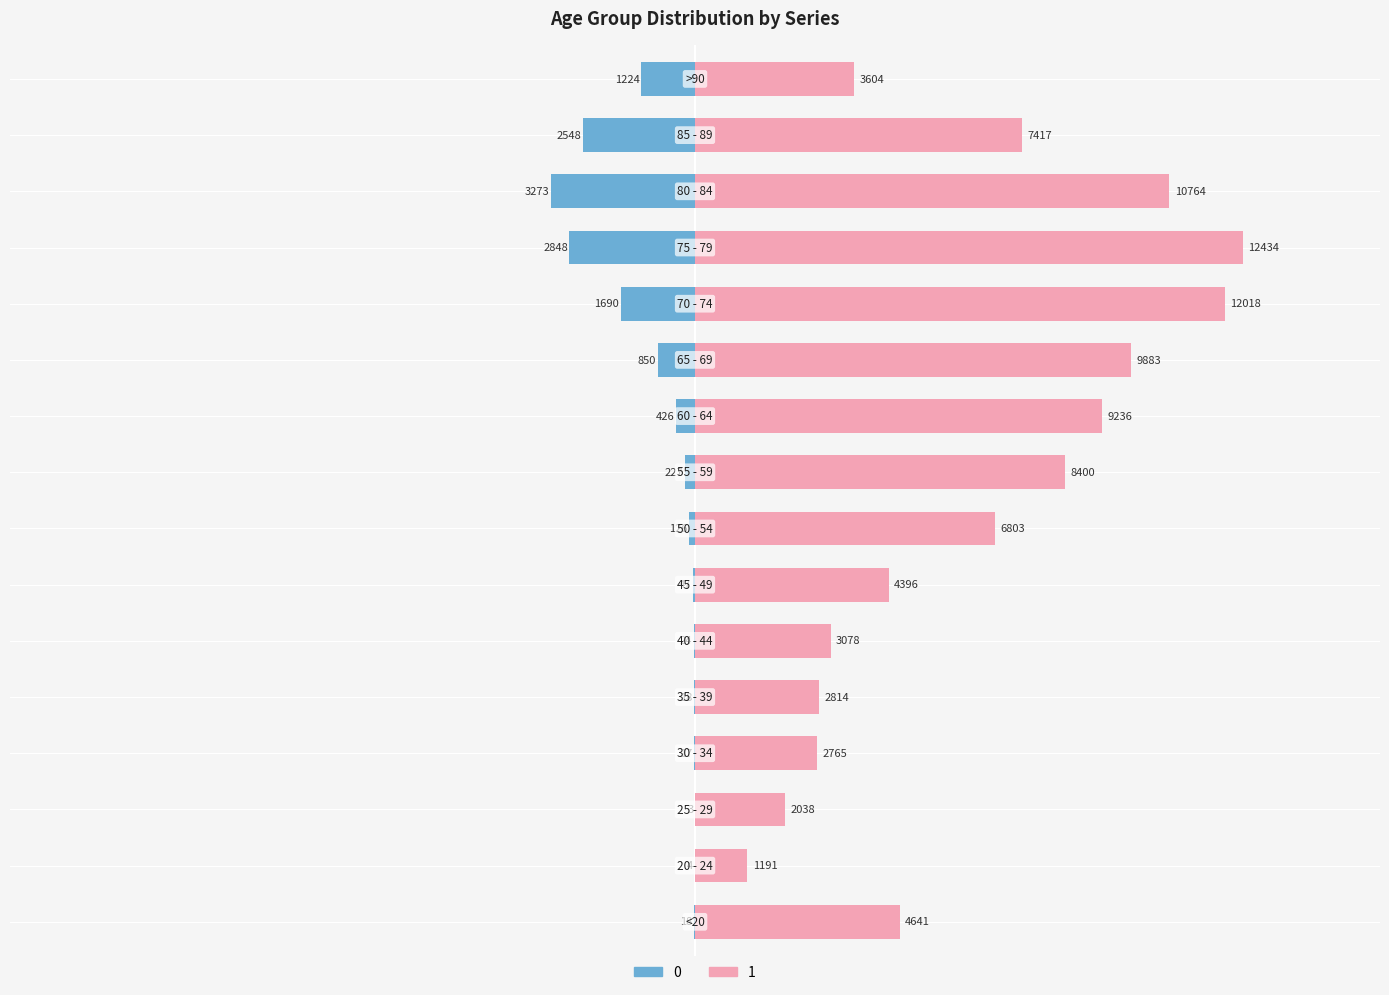

How many bars are there in each group?

2